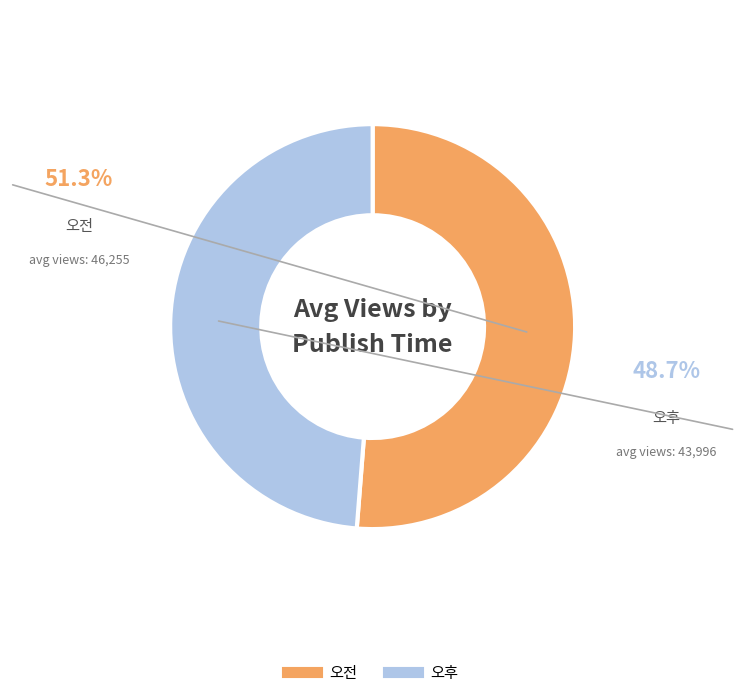

Is the sum of 오후 and 오전 greater than half?

Yes